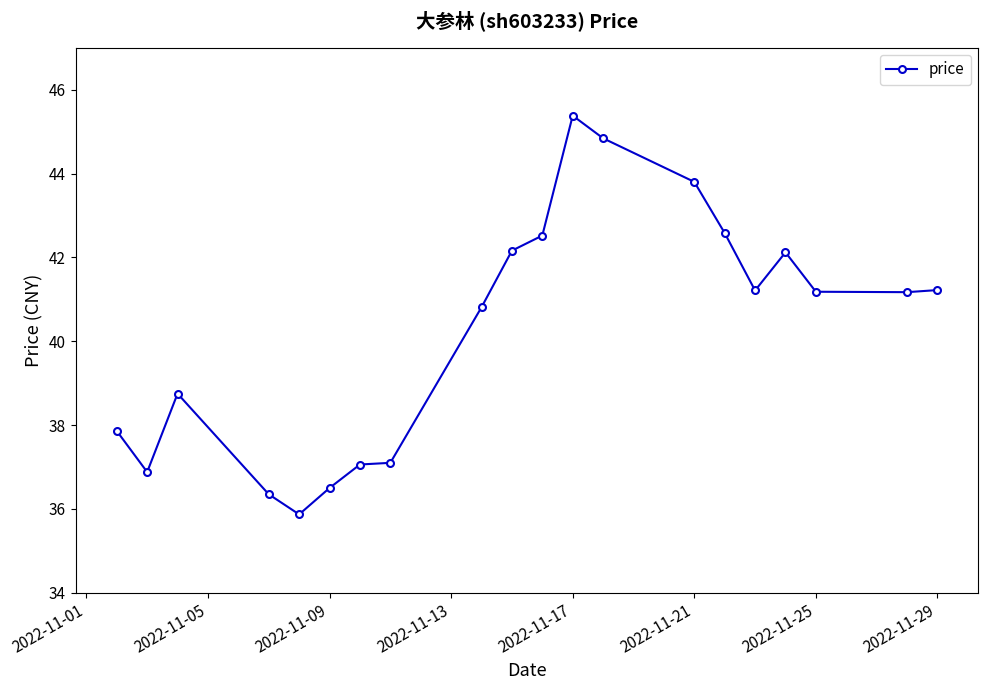

What is the difference between the second highest and second lowest values?

8.5